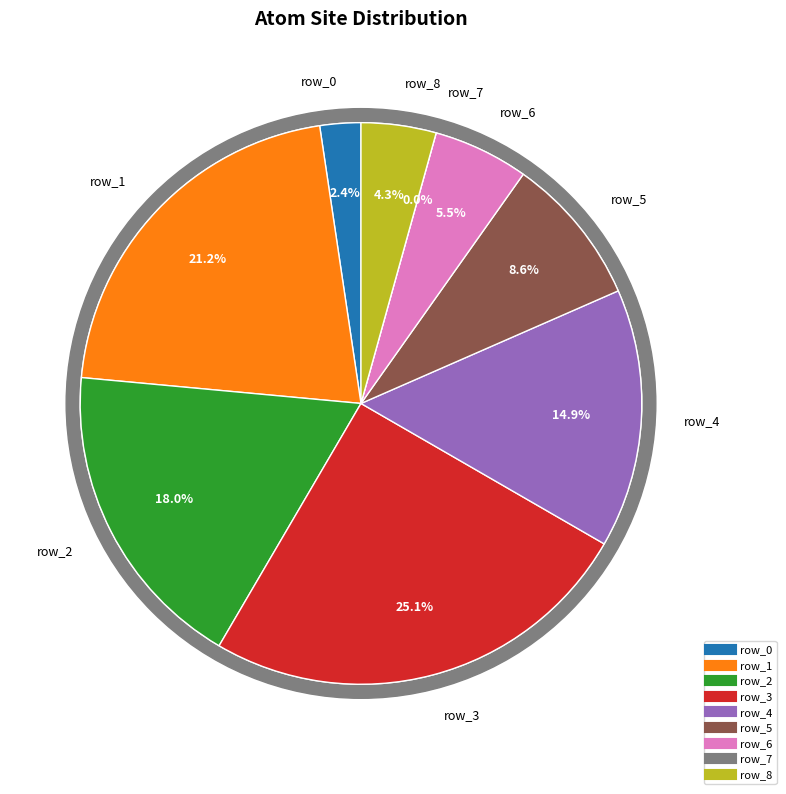

What percentage is the row_3 slice, to the nearest percent?

25%